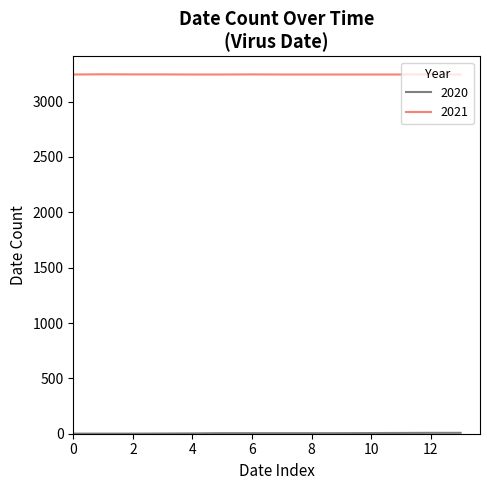

How many values in the 2021 series exceed 3245?

5